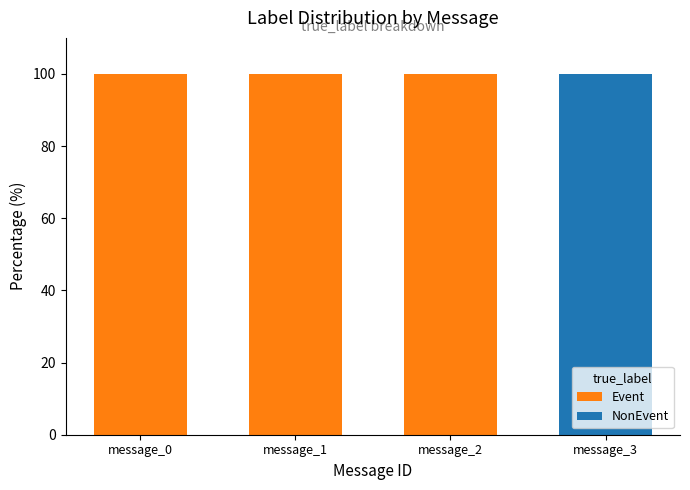

What is the highest value of the Event series?

100